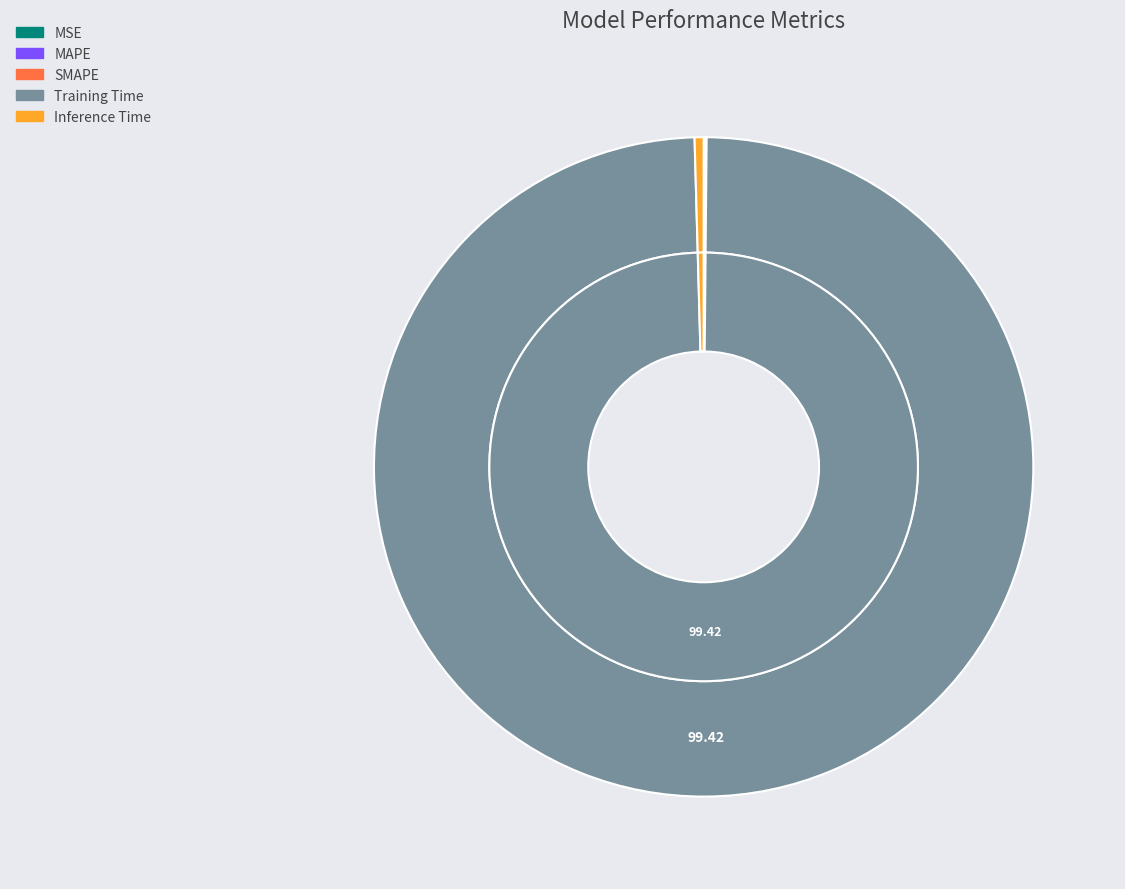

Which category has the biggest portion of the pie?

Training Time